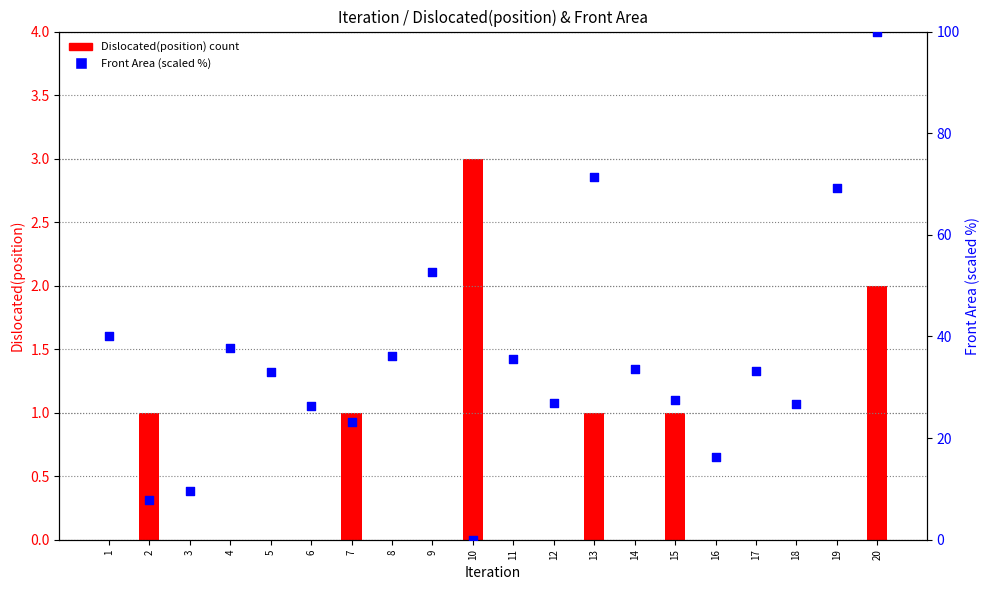

Which series contains the lowest Y value?

Dislocated(position) count